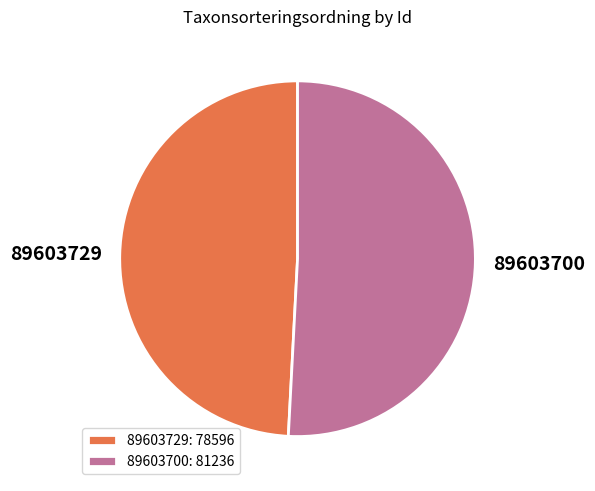

The 89603729 slice represents 42% of the pie. True or false?

False